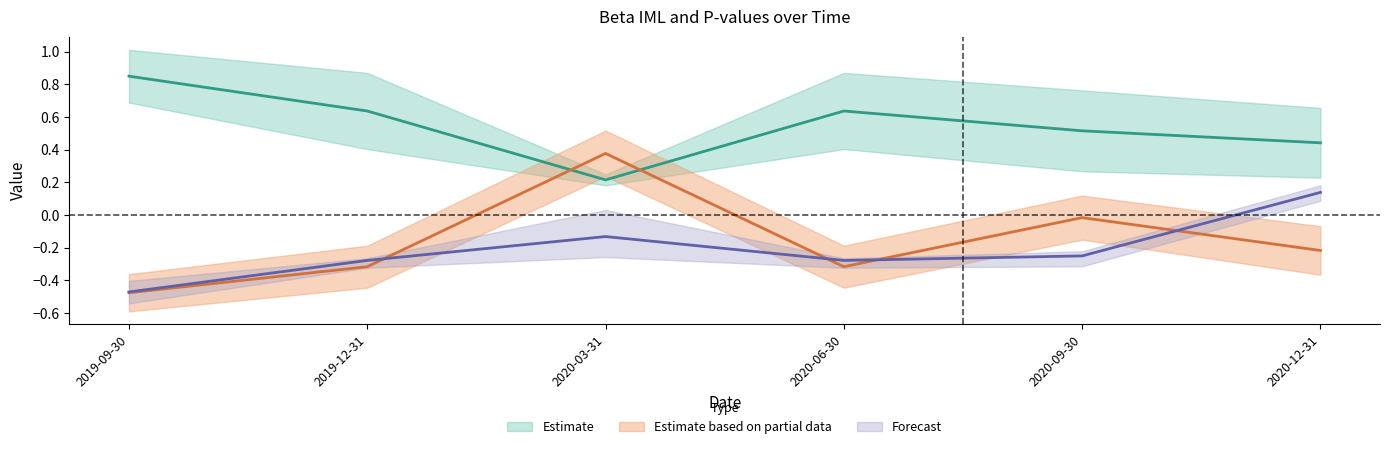

Is it true that pvalue_WML equals 0.1 at 2019-12-31?

False